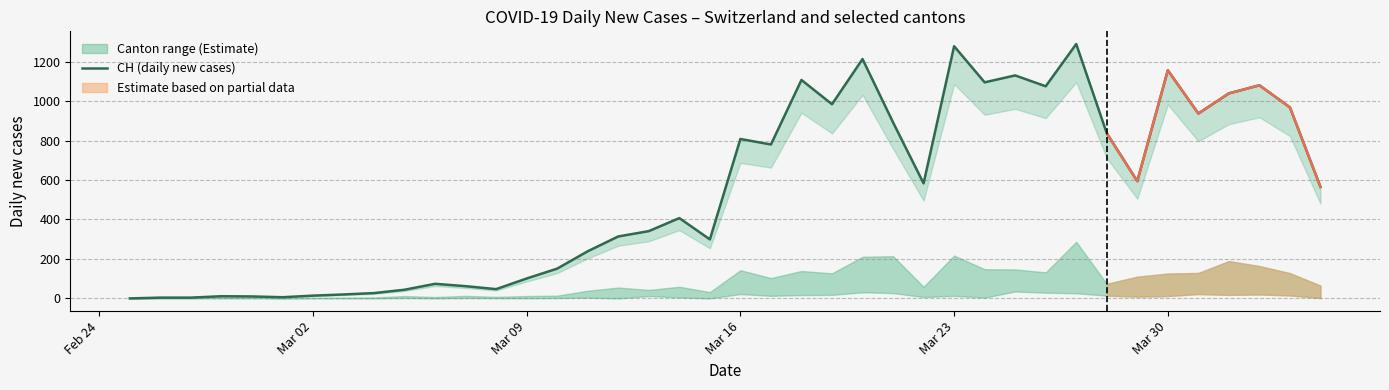

What is the value of the 5th point from the left?

10